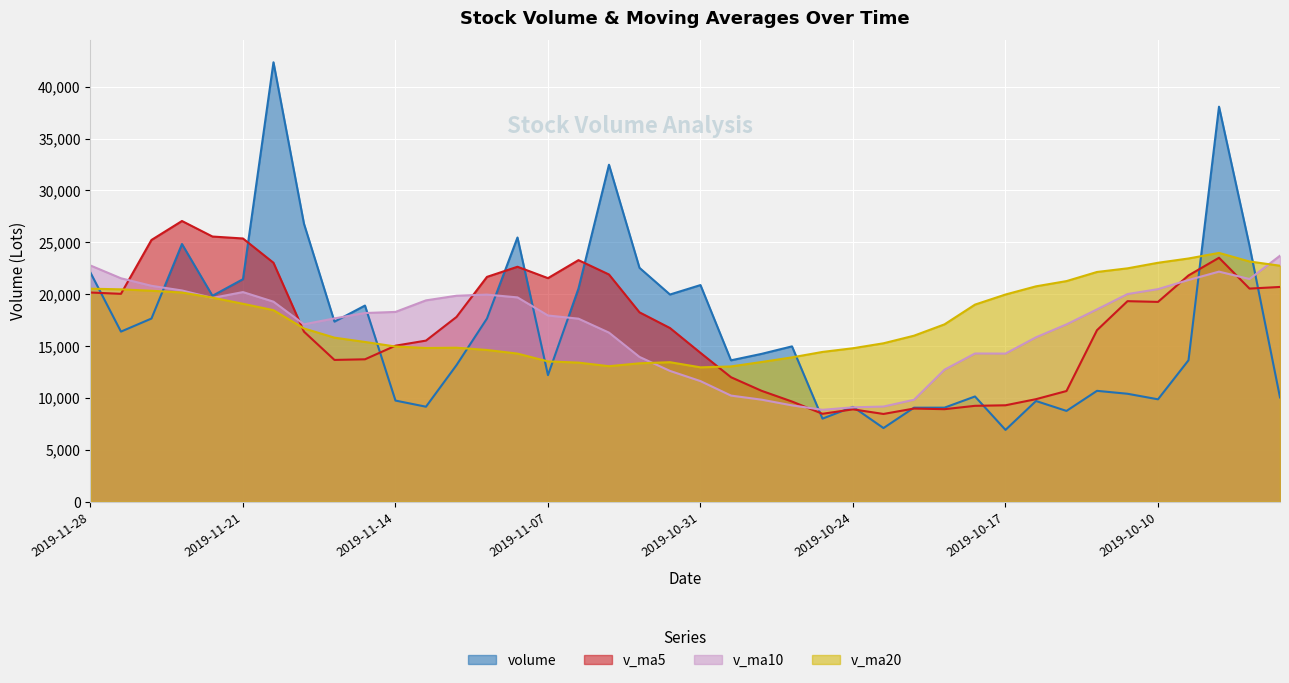

At how many categories does at least one series exceed 20634?

24